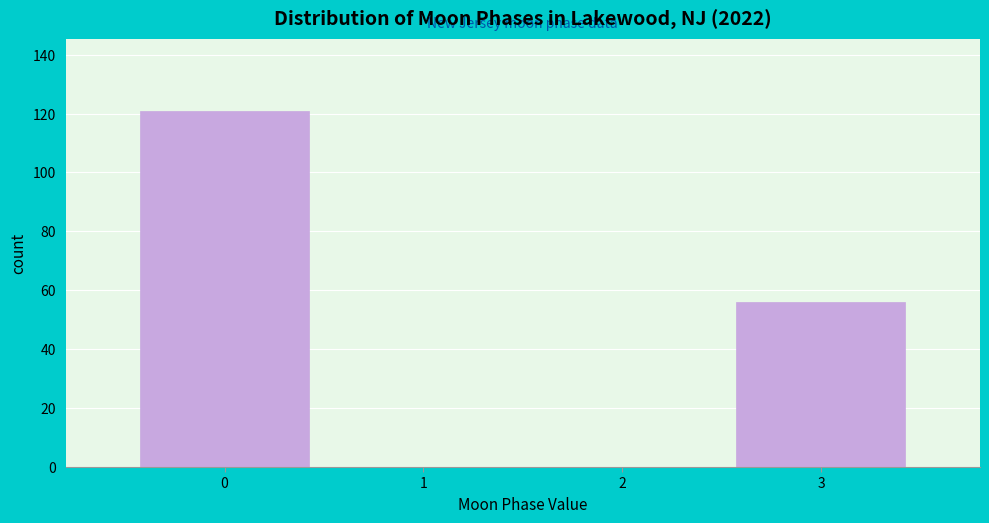

Reading right to left, transcribe all the data shown in this chart.

3=56	2=0	1=0	0=121